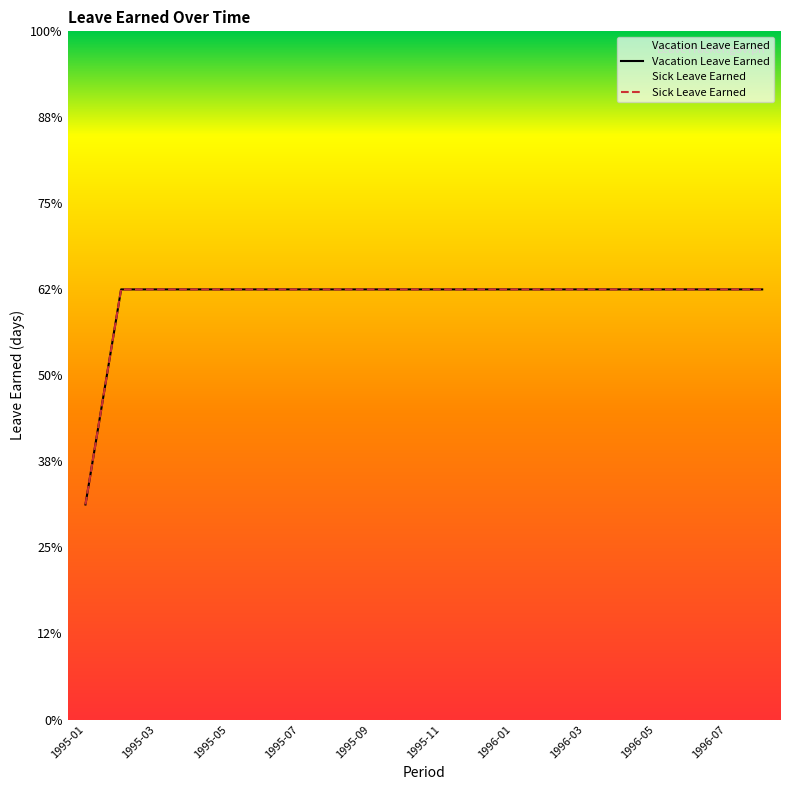

Reading right to left, transcribe all the data shown in this chart.

Vacation Leave Earned: 1.2	1.2	1.2	1.2	1.2	1.2	1.2	1.2	1.2	1.2	1.2	1.2	1.2	1.2	1.2	1.2	1.2	1.2	1.2	0.6
Sick Leave Earned: 1.2	1.2	1.2	1.2	1.2	1.2	1.2	1.2	1.2	1.2	1.2	1.2	1.2	1.2	1.2	1.2	1.2	1.2	1.2	0.6